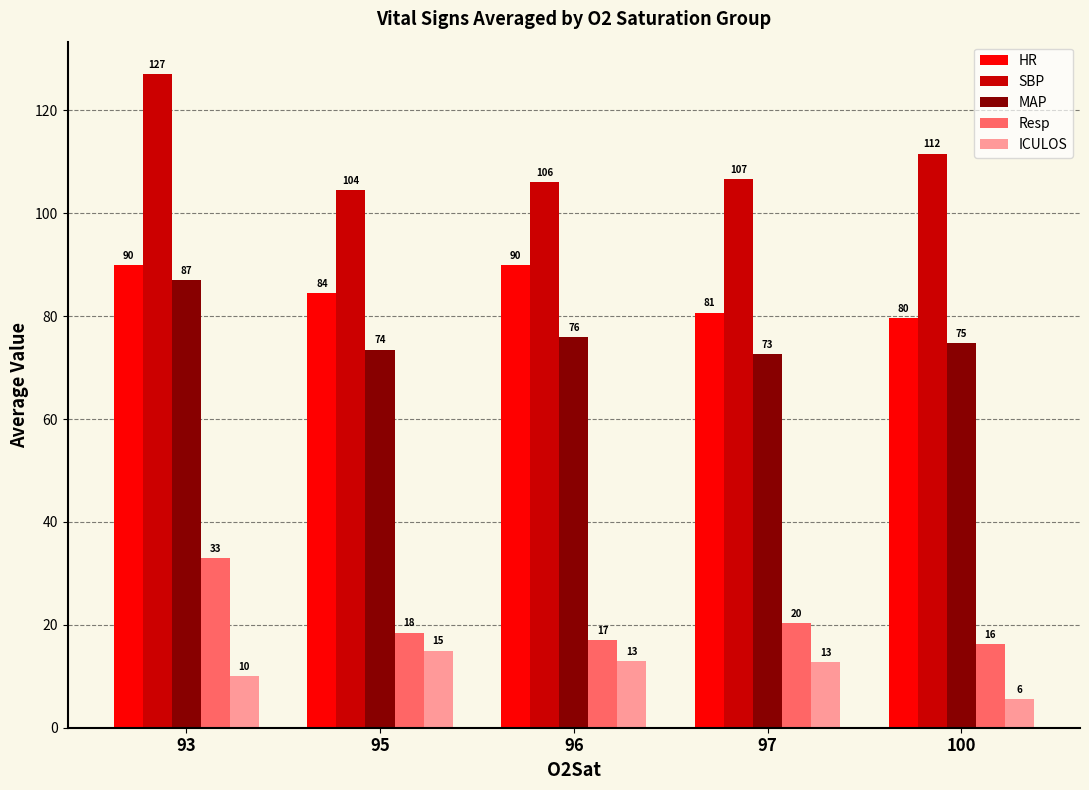

Which series has the largest total across all categories?

SBP